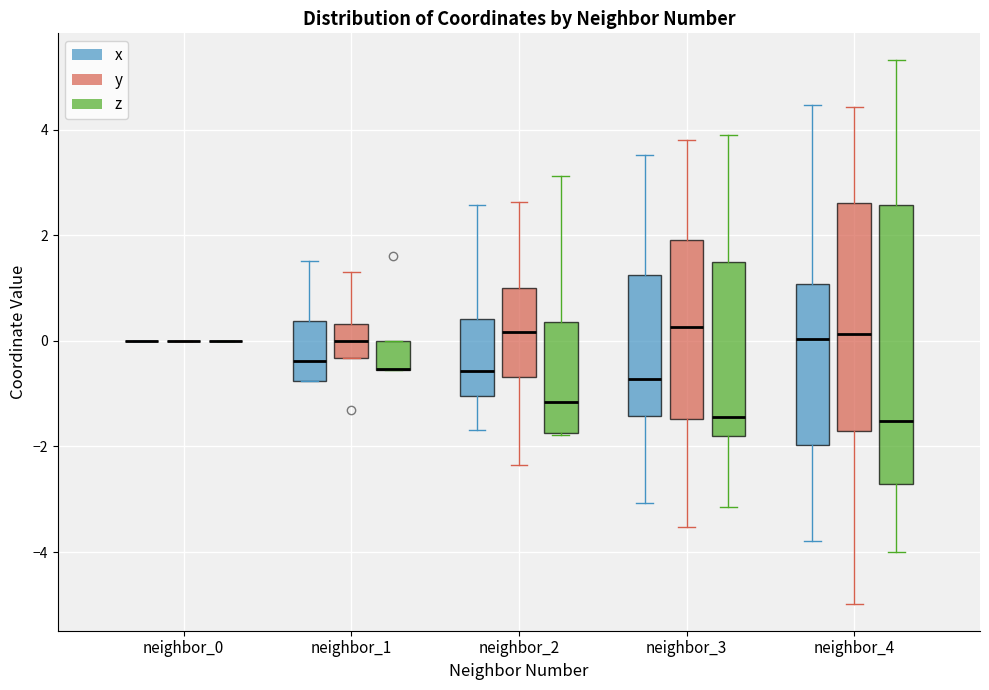

Where does the median line of the box for neighbor_3 (x) sit on the y-axis? The values are not printed on the chart, so give them approximately, as read against the axis.

-0.8